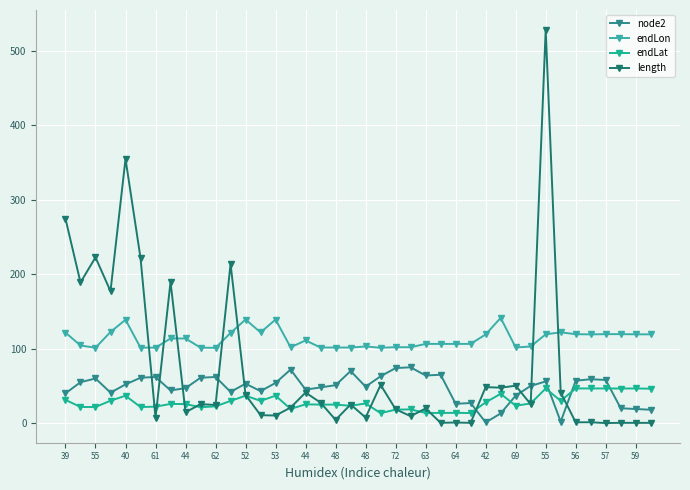

How many lines are shown in the chart?

4